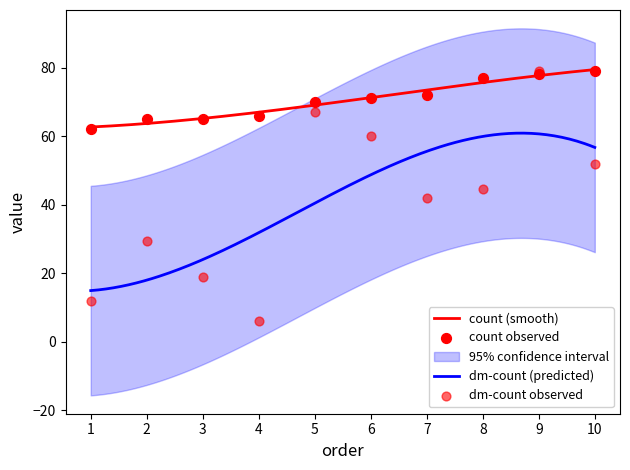

Which series has the largest total across all categories?

count